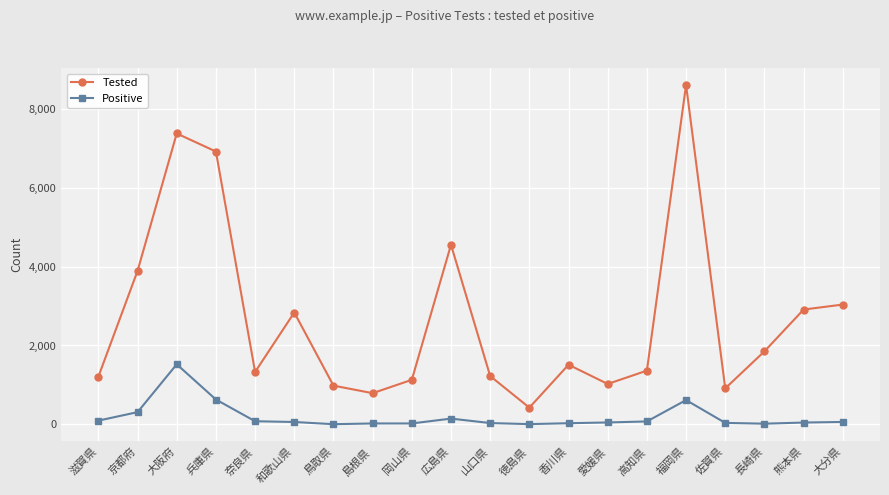

Rank the series by their maximum value, from highest to lowest.

Tested, Positive